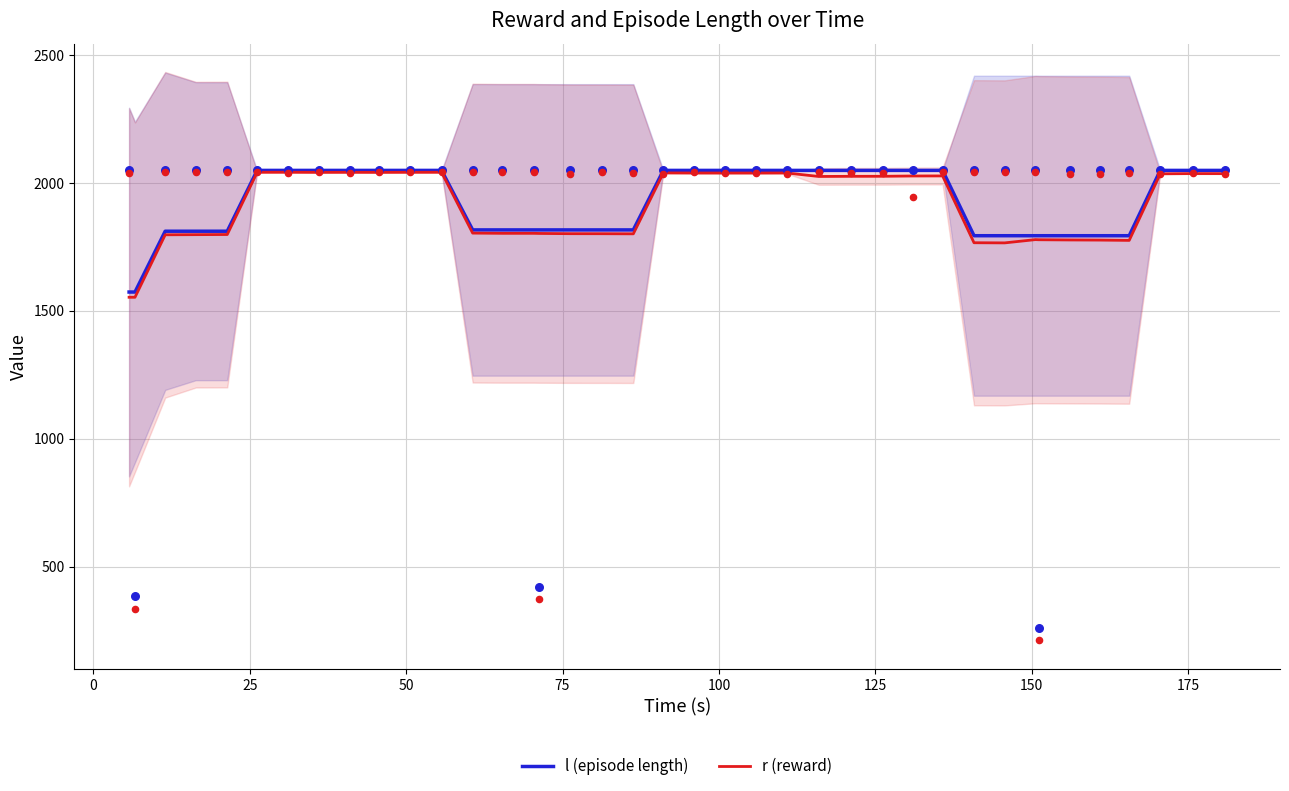

At which category is the sum across all series the highest?

125